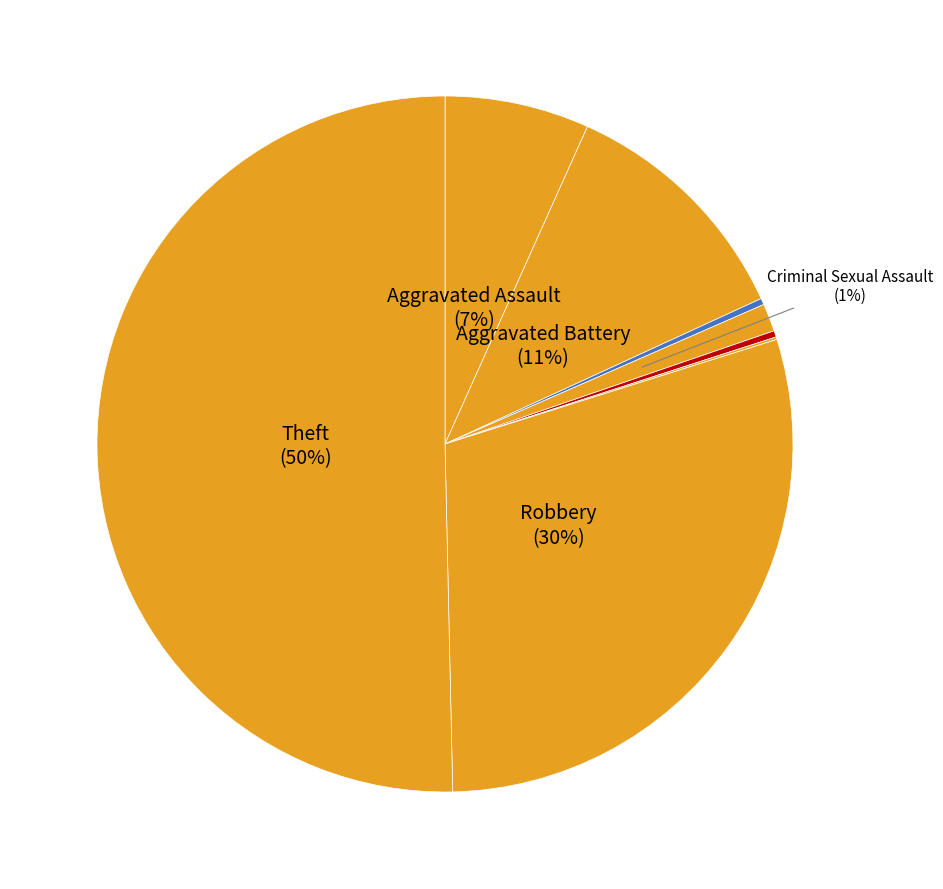

Rank the categories by value from highest to lowest.

Theft, Robbery, Aggravated Battery, Aggravated Assault, Criminal Sexual Assault, Arson, Homicide, Motor Vehicle Theft